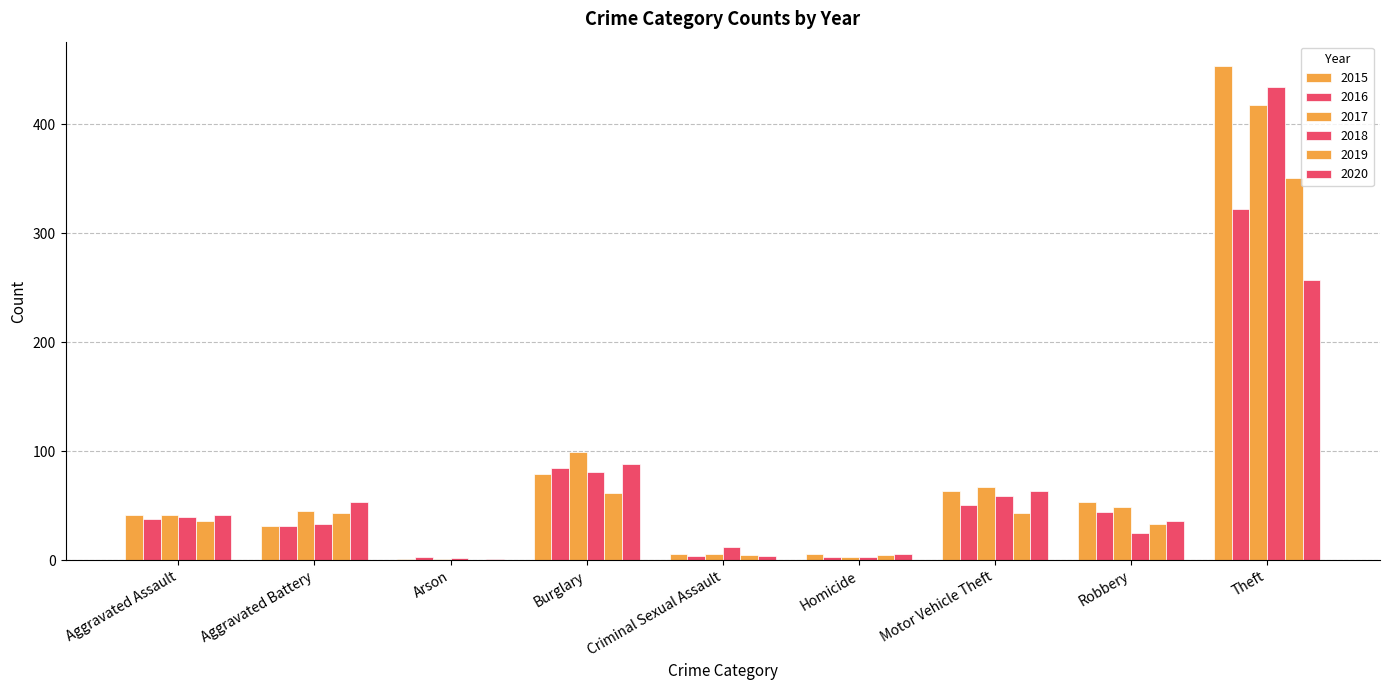

Is it true that 2020 equals 257 at Theft?

True